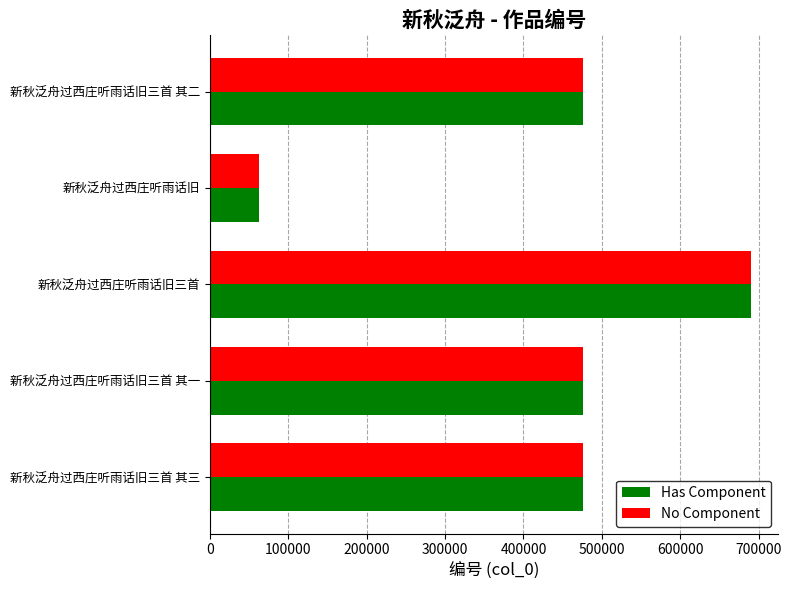

The value of Has Component at 新秋泛舟过西庄听雨话旧三首 其二 is 752131. True or false?

False